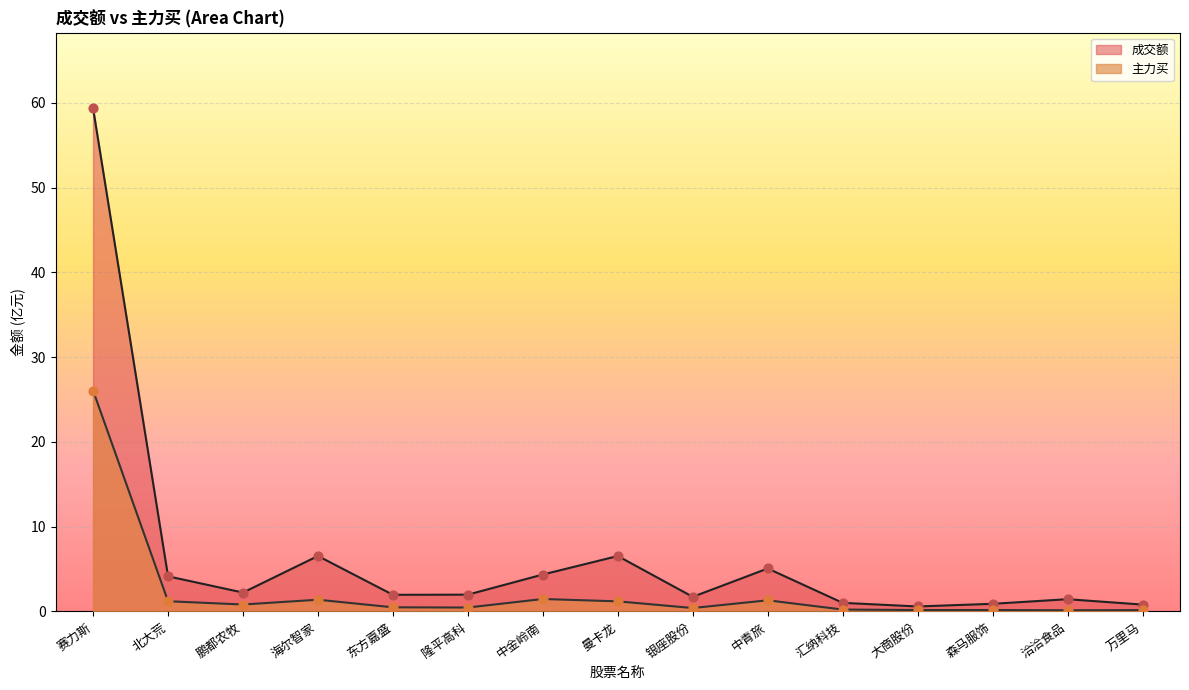

What is the total value across all series at 洽洽食品?

1.6